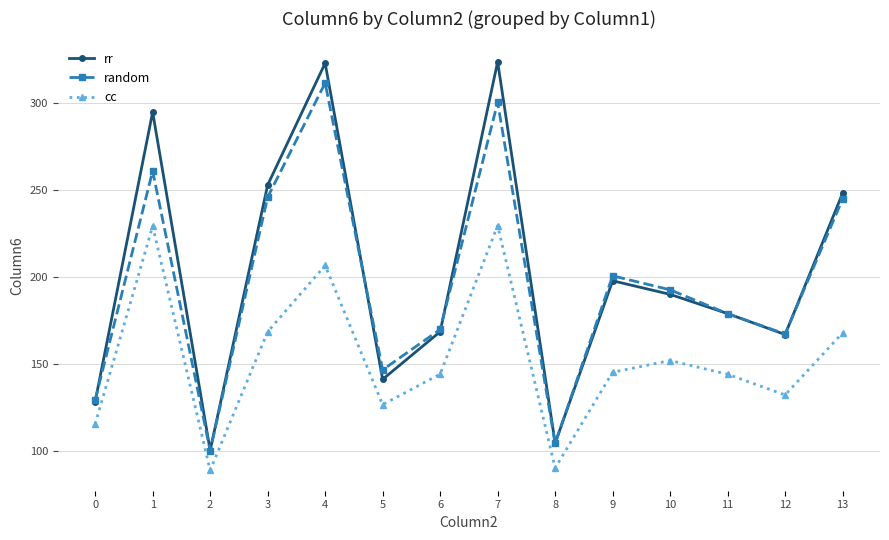

What is the value of the random point at the 2nd from the left?

261.1